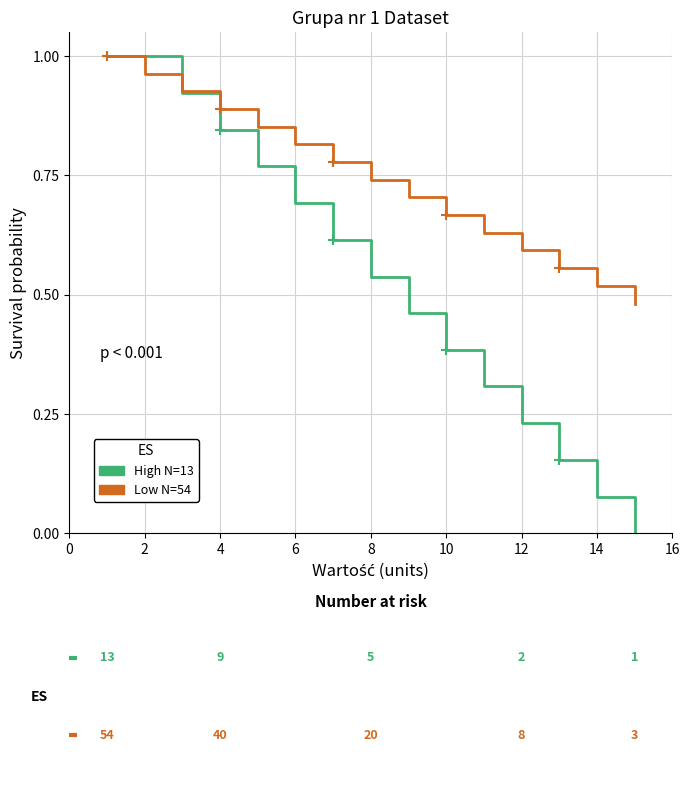

What is the sum of the High (Klasa=1) values at 10 and 4?

1.2